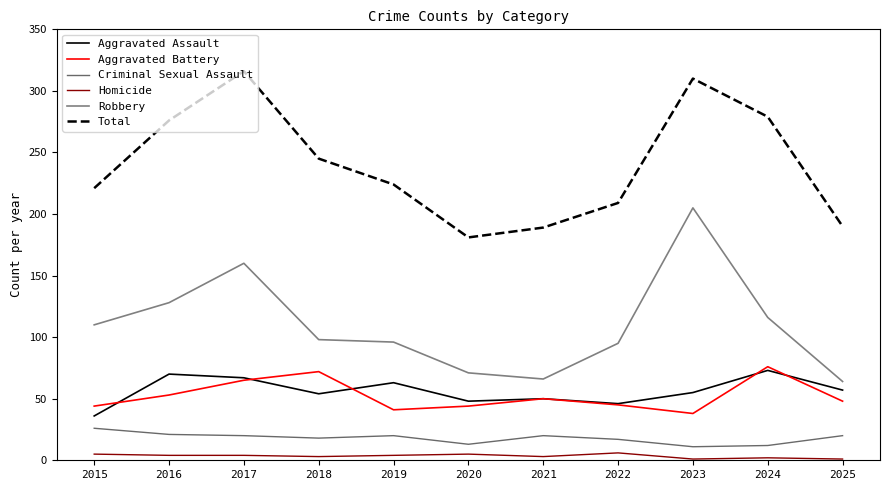

At 2022, list the series in order from smallest to largest.

Homicide, Criminal Sexual Assault, Aggravated Battery, Aggravated Assault, Robbery, Total